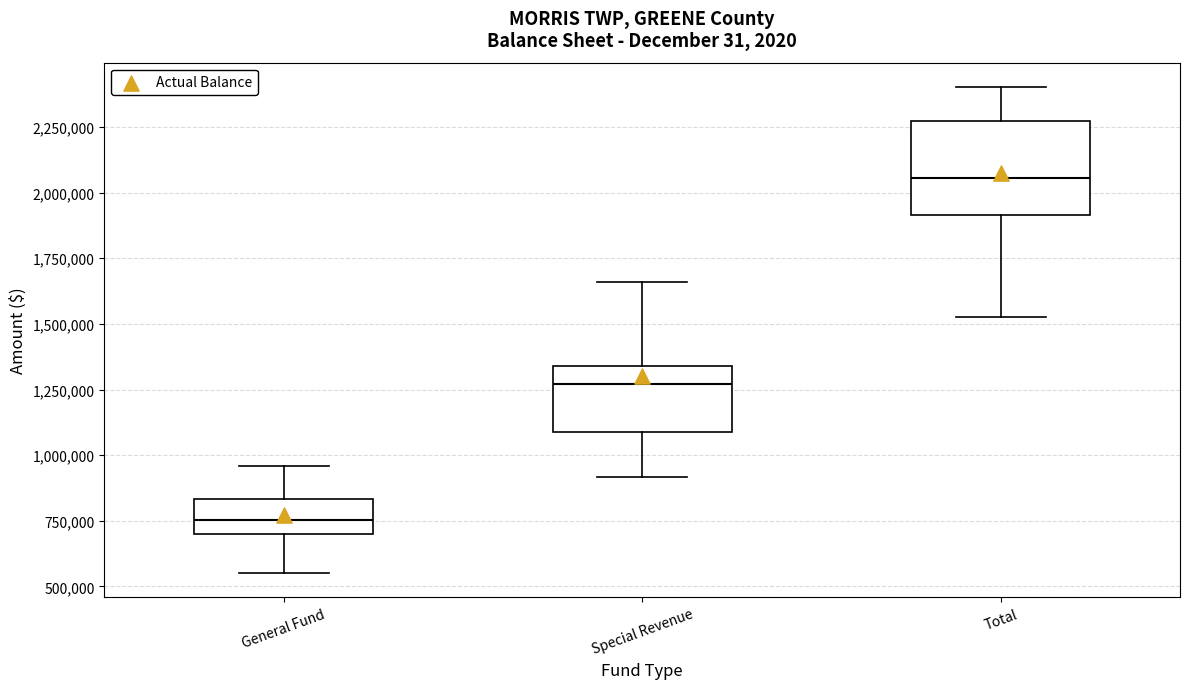

Where does the median line of the box for General Fund sit on the y-axis? The values are not printed on the chart, so give them approximately, as read against the axis.

750000